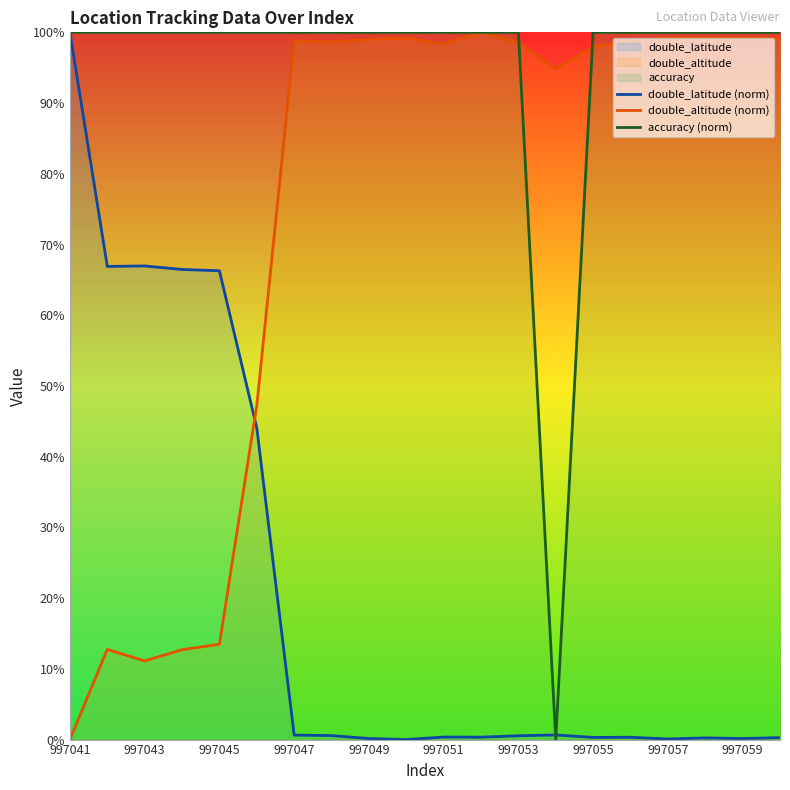

At which category does double_altitude (norm) reach its first local valley?

997043